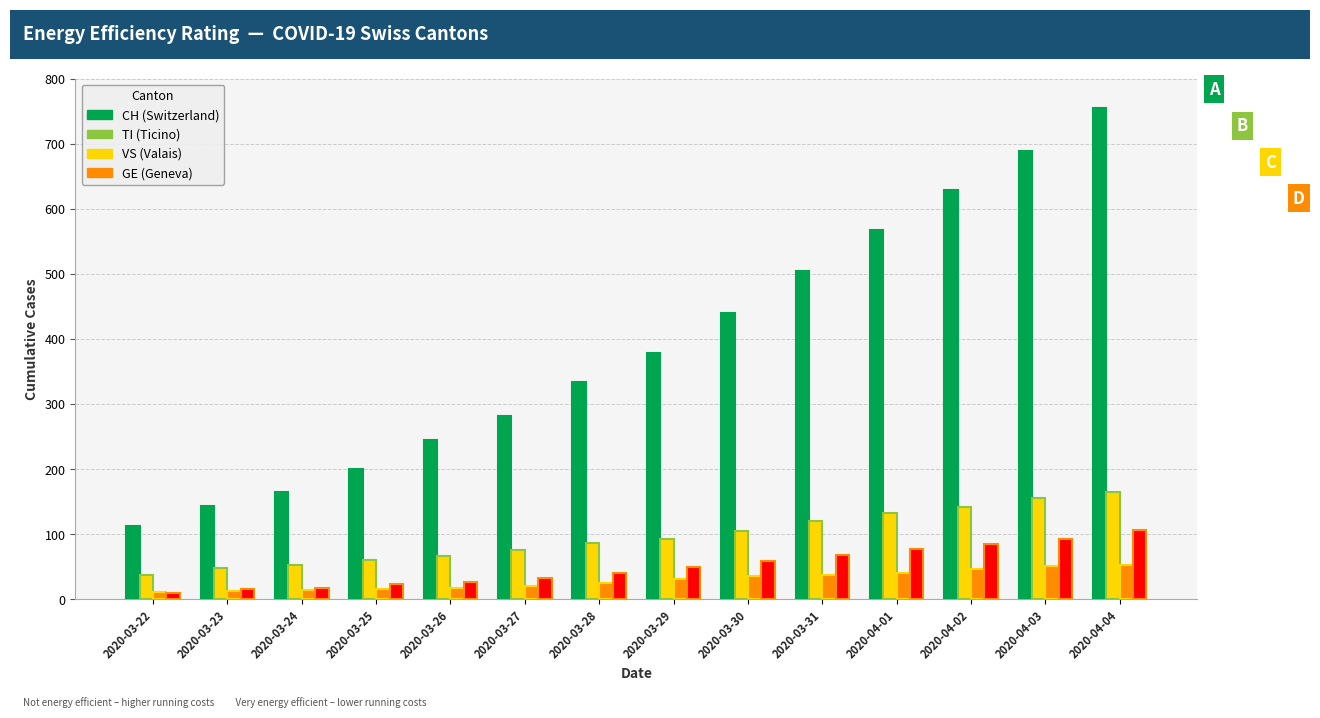

What is the spread (max minus min) of values at 2020-03-29?

347